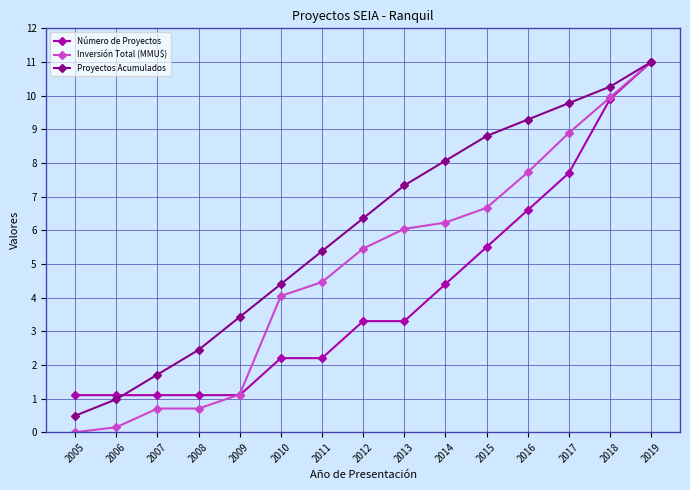

What is the difference between the maximum and second lowest values in the Inversión Total (MMU$) series?

10.9